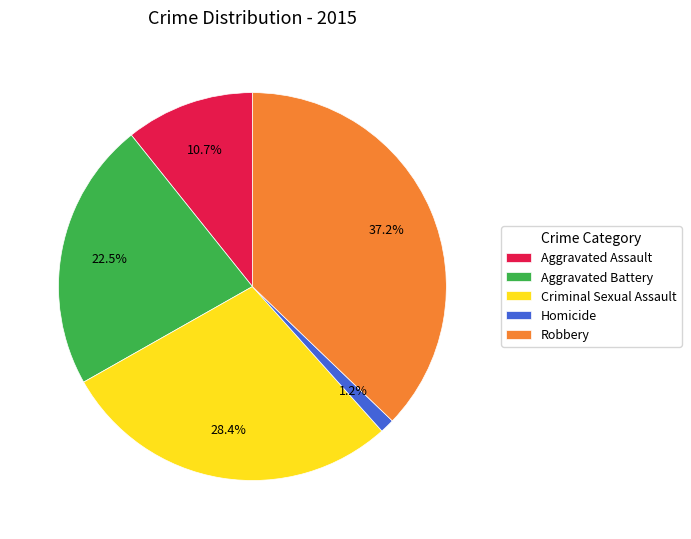

How many segments does this pie chart have?

5